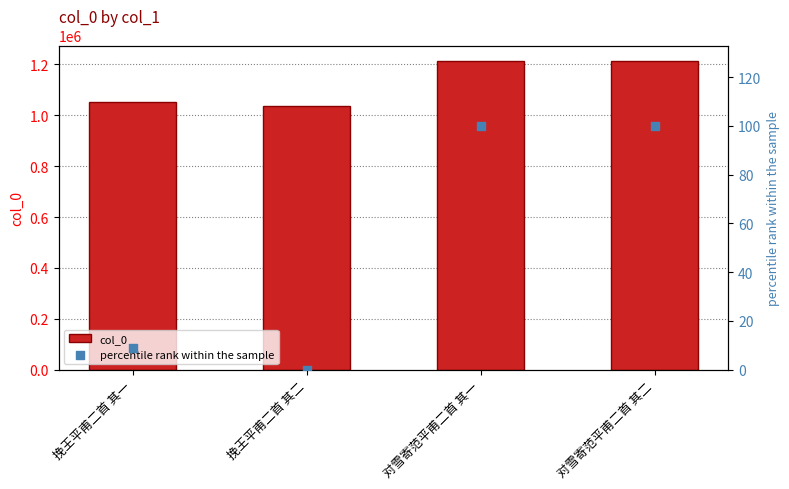

At how many categories does at least one series exceed 620763?

4